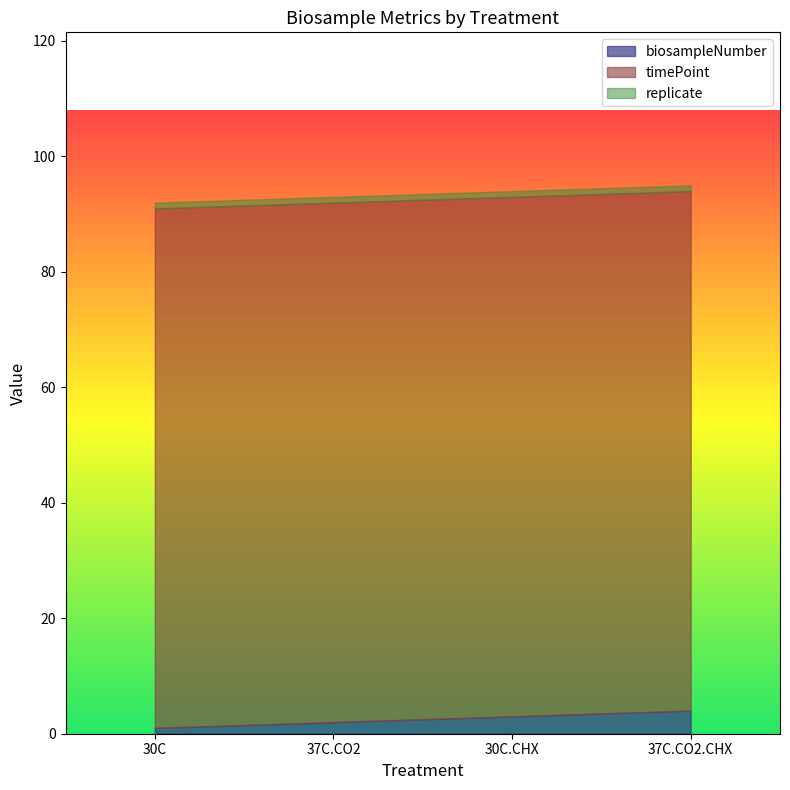

What position from the right is 30C.CHX?

2